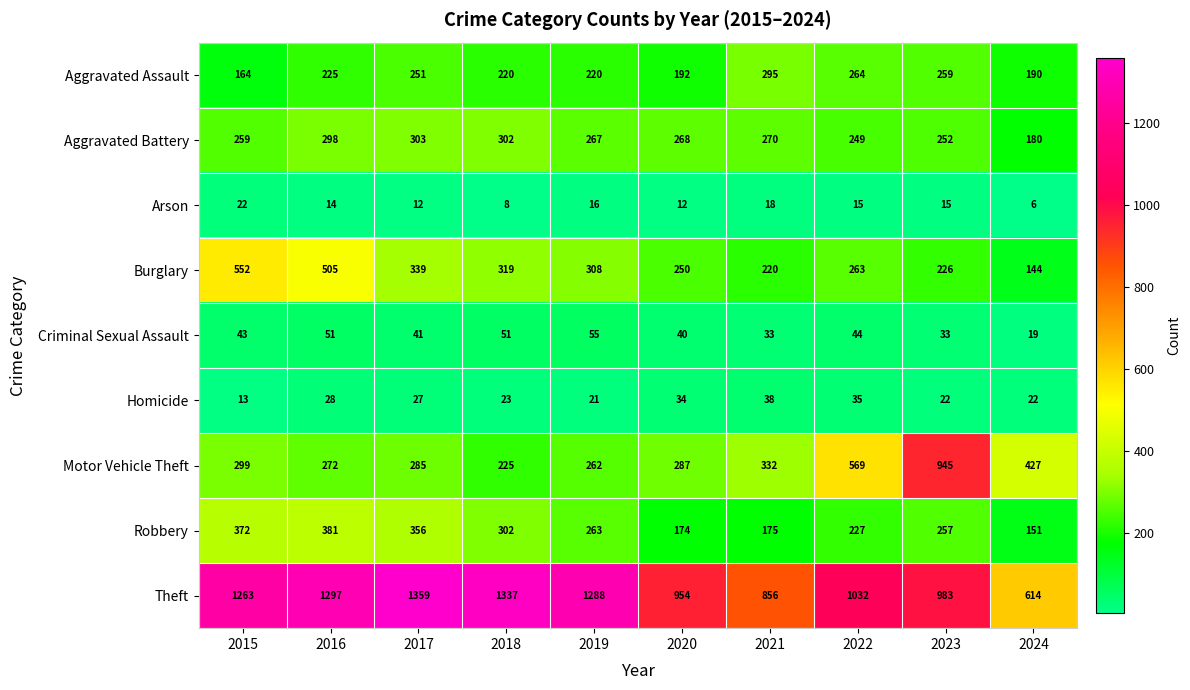

At which label does Aggravated Battery first exceed 268?

2016